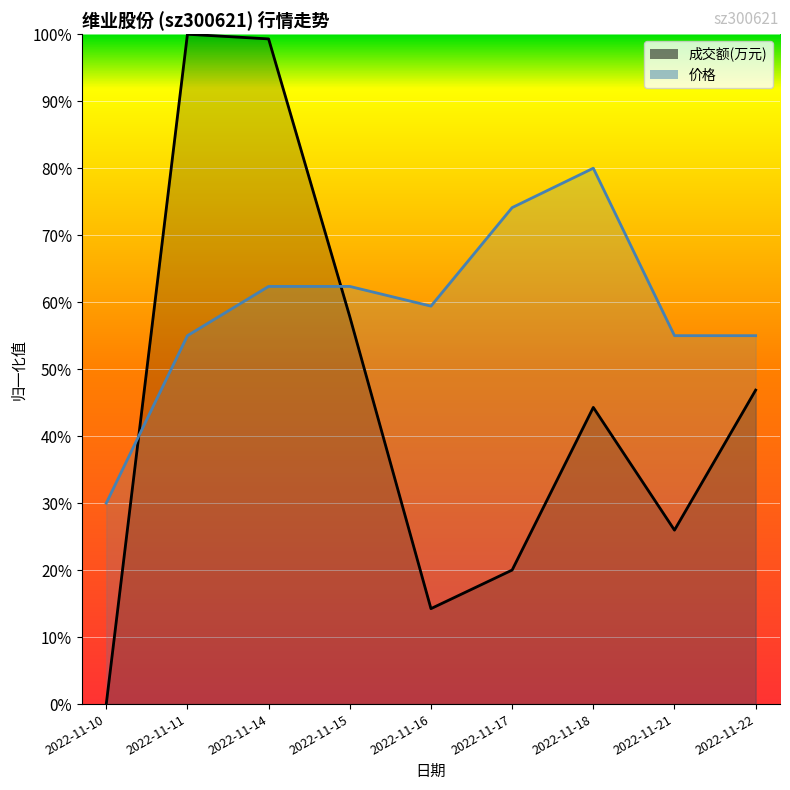

What are all the series names shown in the legend?

成交额(万元), 价格